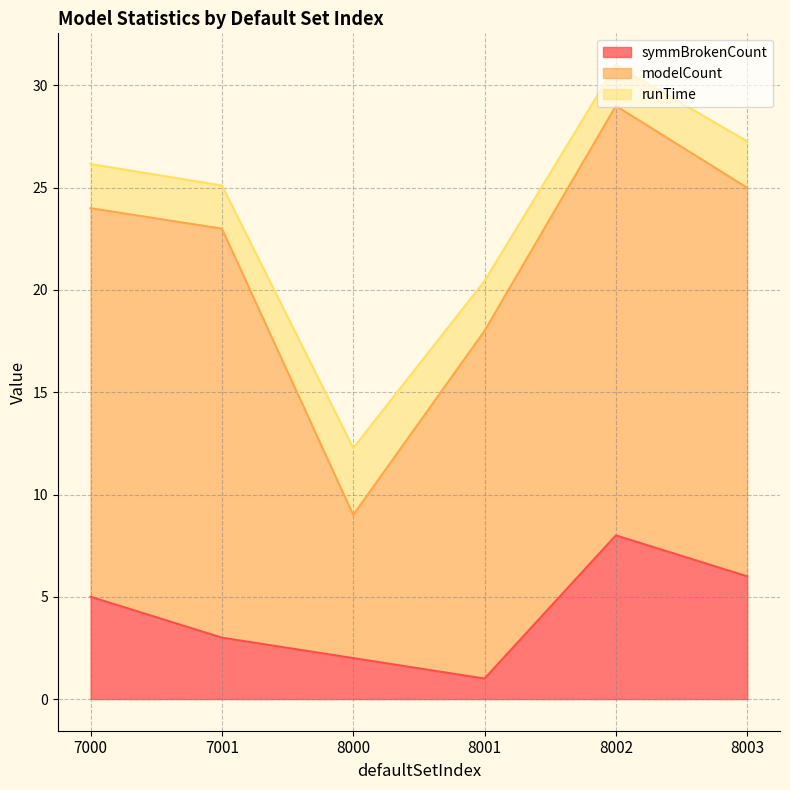

True or false: symmBrokenCount and runTime cross at least once.

True